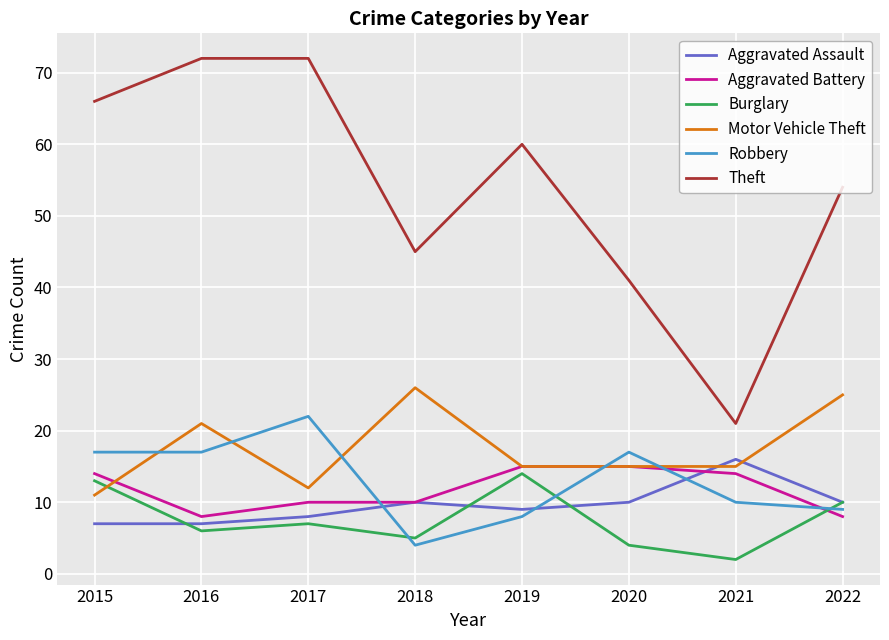

True or false: Aggravated Assault and Theft intersect in this chart.

False